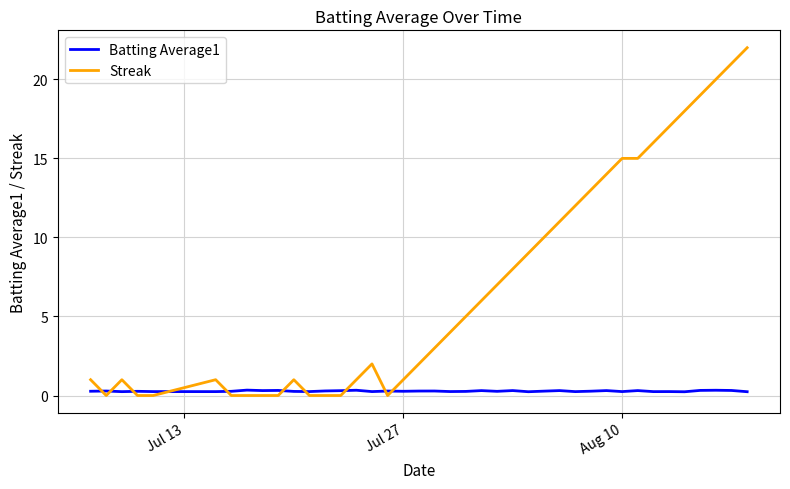

What is the maximum value for Streak?

22.0